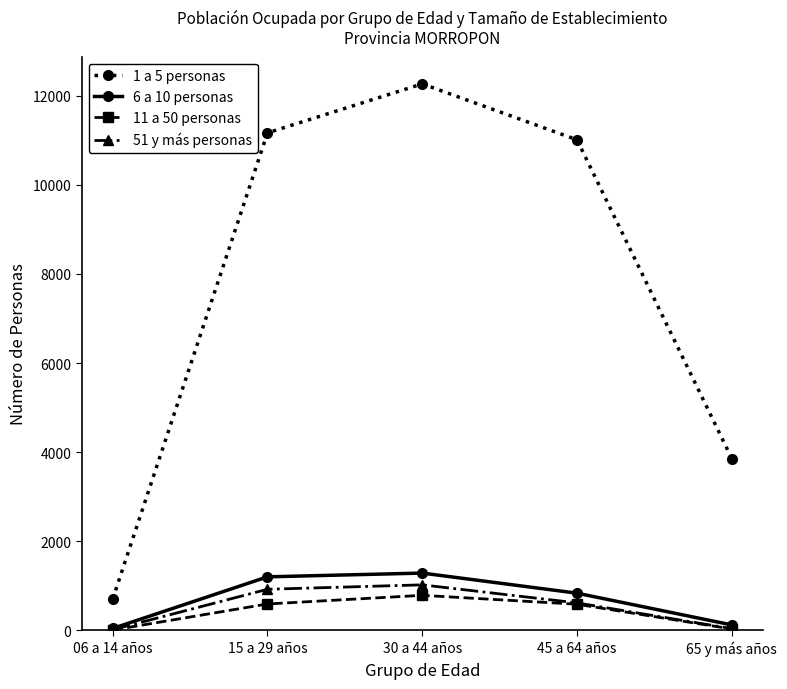

What is the sum of the 6 a 10 personas values at 45 a 64 años and 15 a 29 años?

2041